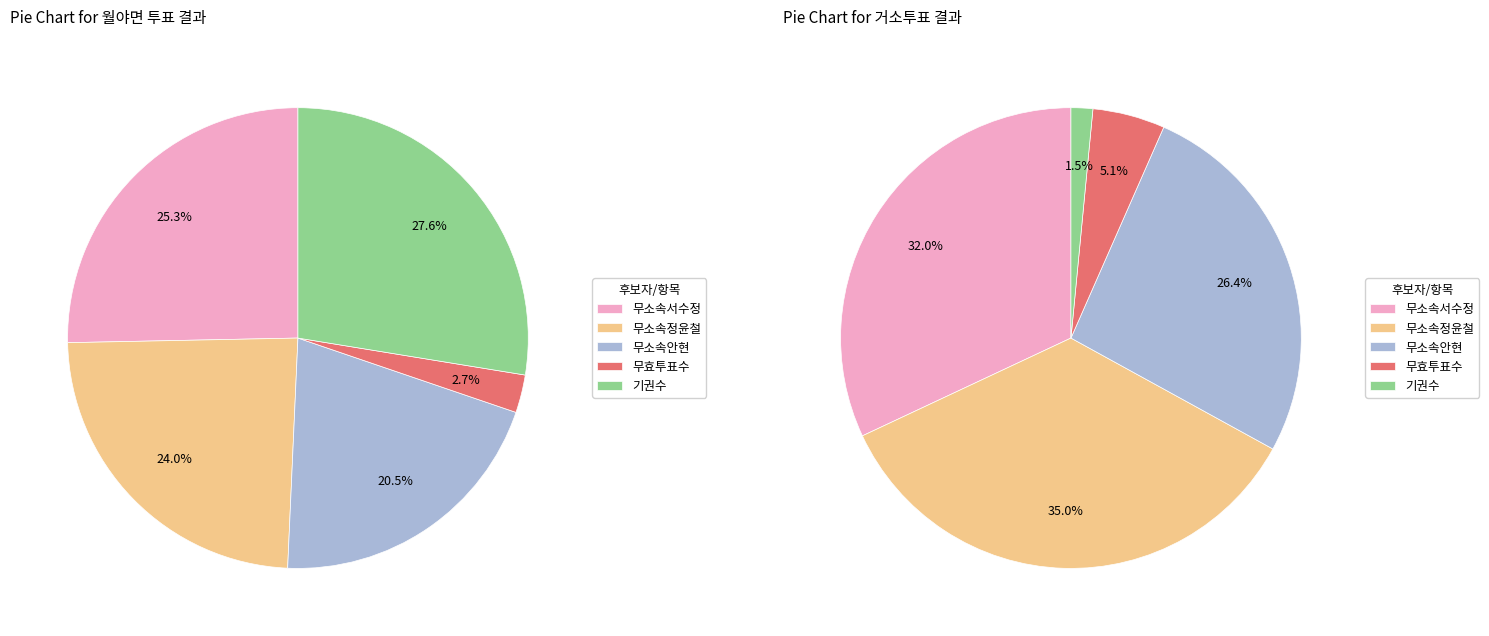

Do 거소투표 and 월야면 together represent more than half of the pie?

Yes